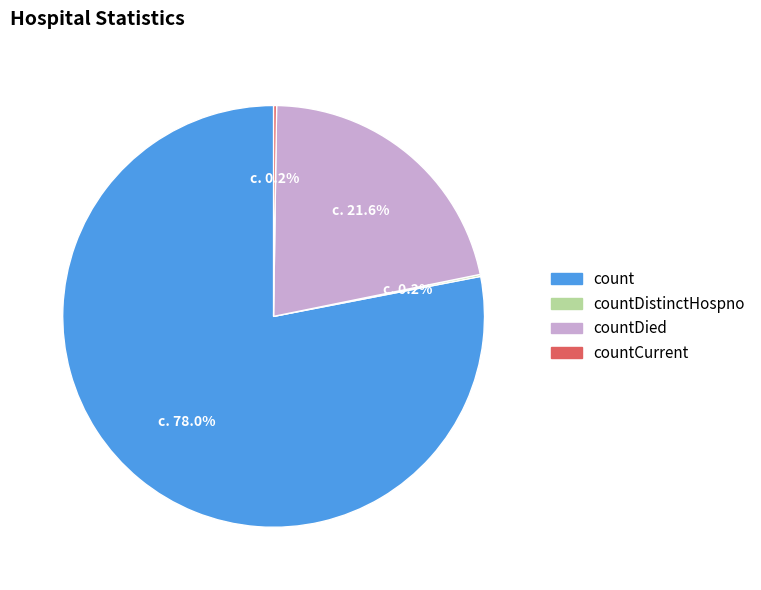

Which slice is the largest?

count